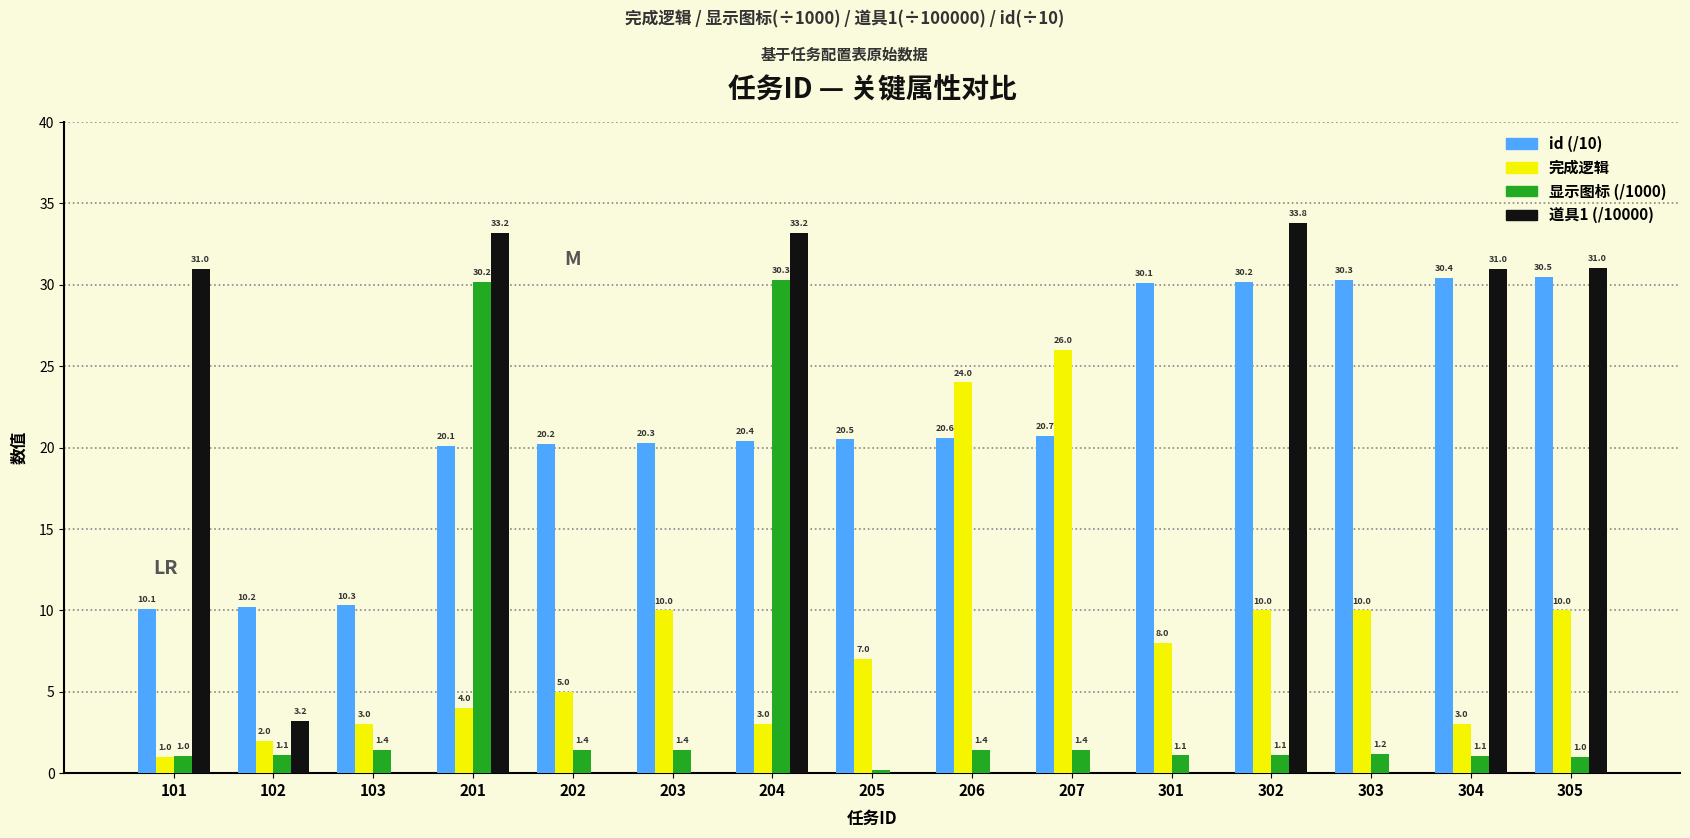

Which series changed the most between 102 and 205?

id (/10)